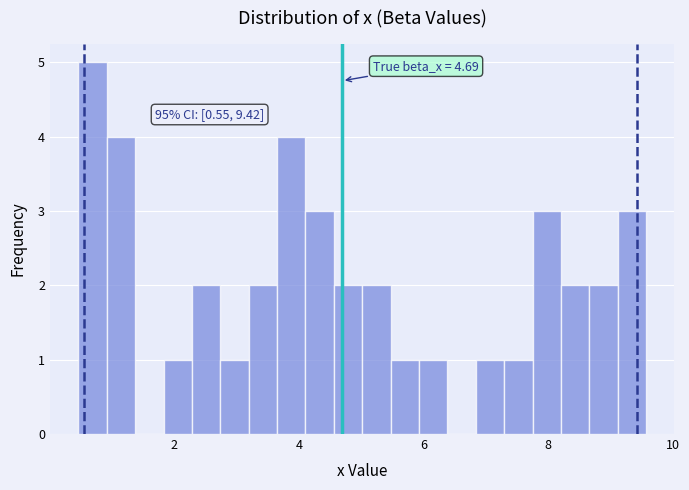

Read against the x-axis, roughly where is the centre of the tallest bar?

0.6